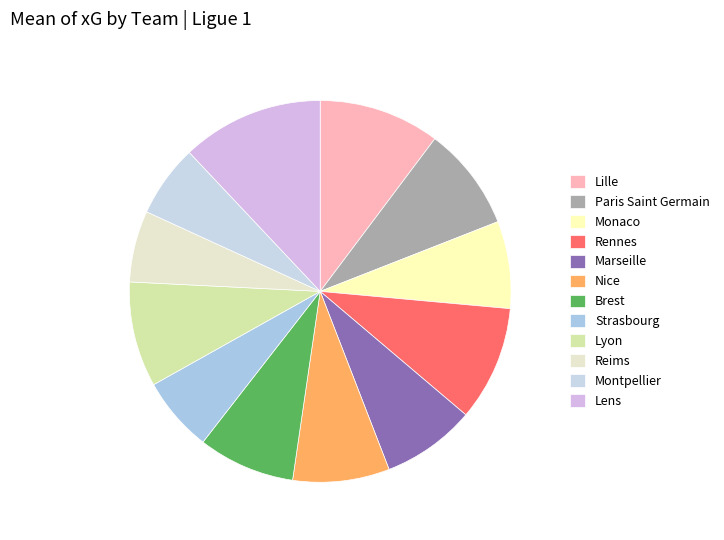

What percentage is the Lyon slice, to the nearest percent?

9%